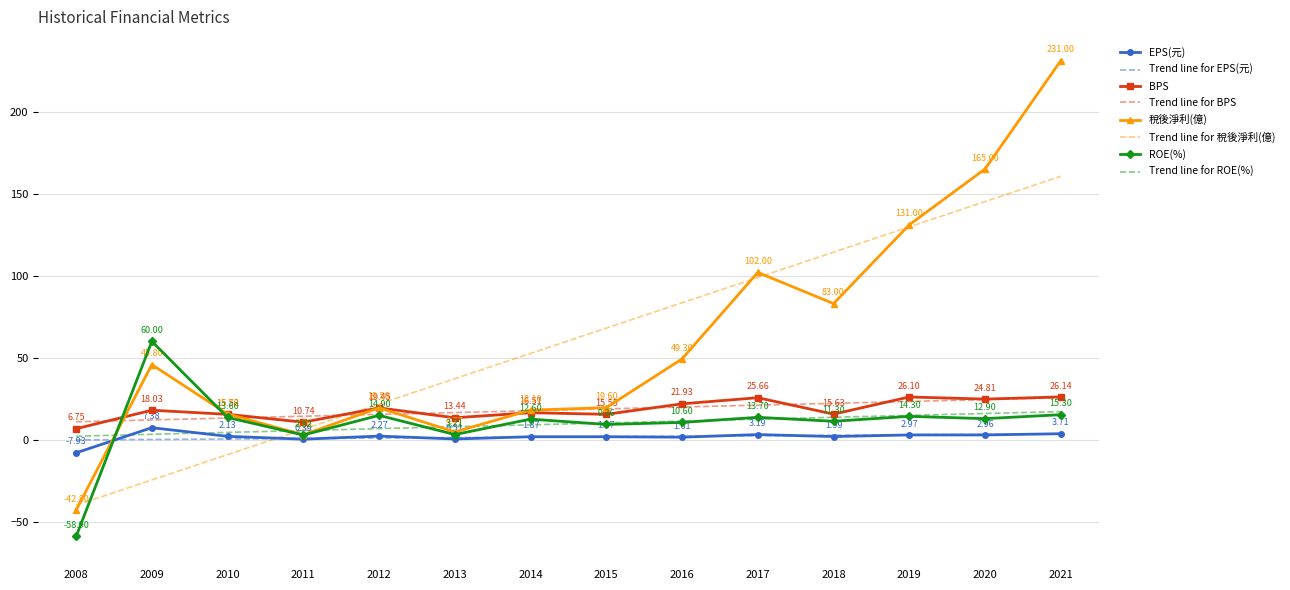

Which series has the widest spread of values?

稅後淨利(億)